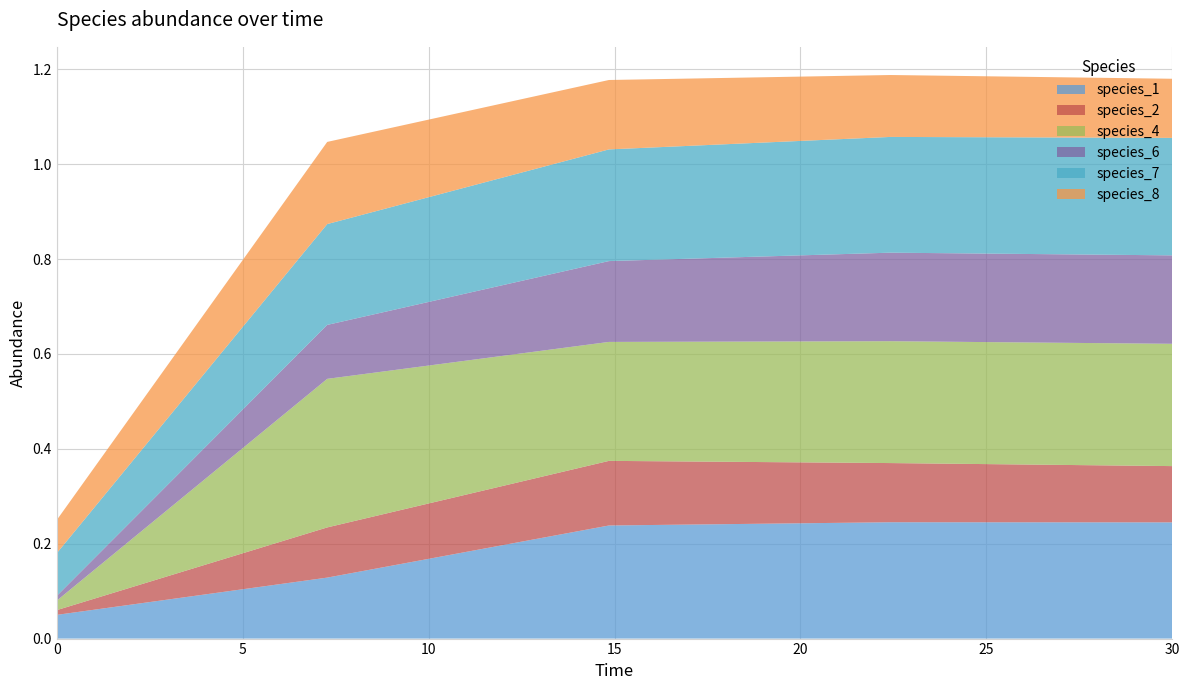

Reading left to right, extract all data points from this chart.

species_1: 0.1	0.1	0.2	0.2	0.2
species_2: 0.0	0.1	0.1	0.1	0.1
species_4: 0.0	0.3	0.3	0.3	0.3
species_6: 0.0	0.1	0.2	0.2	0.2
species_7: 0.1	0.2	0.2	0.2	0.2
species_8: 0.1	0.2	0.1	0.1	0.1